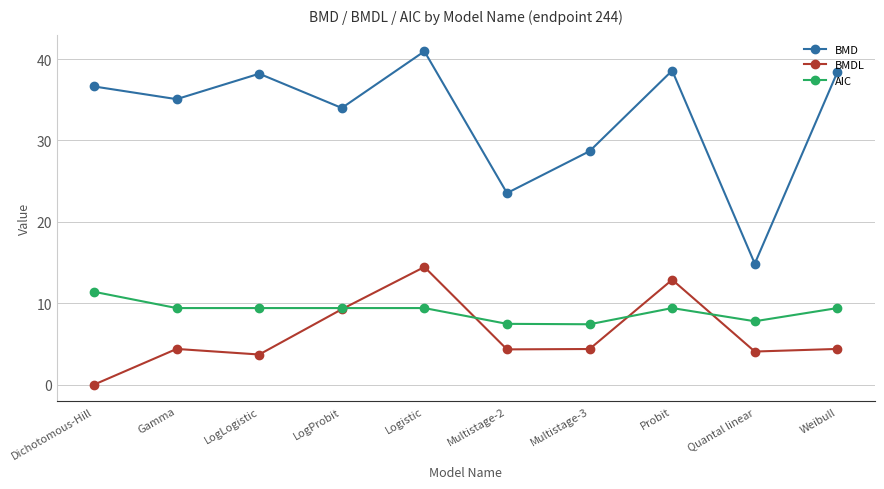

What is the spread (max minus min) of values at Probit?

29.2